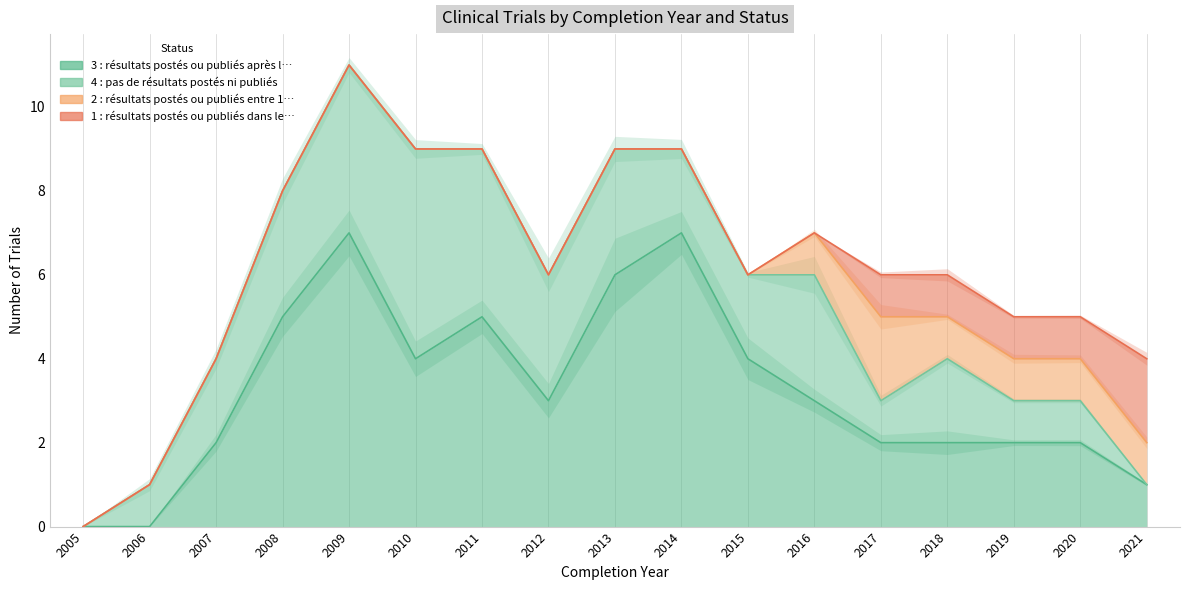

True or false: 2 : résultats postés ou publiés entre 1… has a value of 1 at 2011.

False